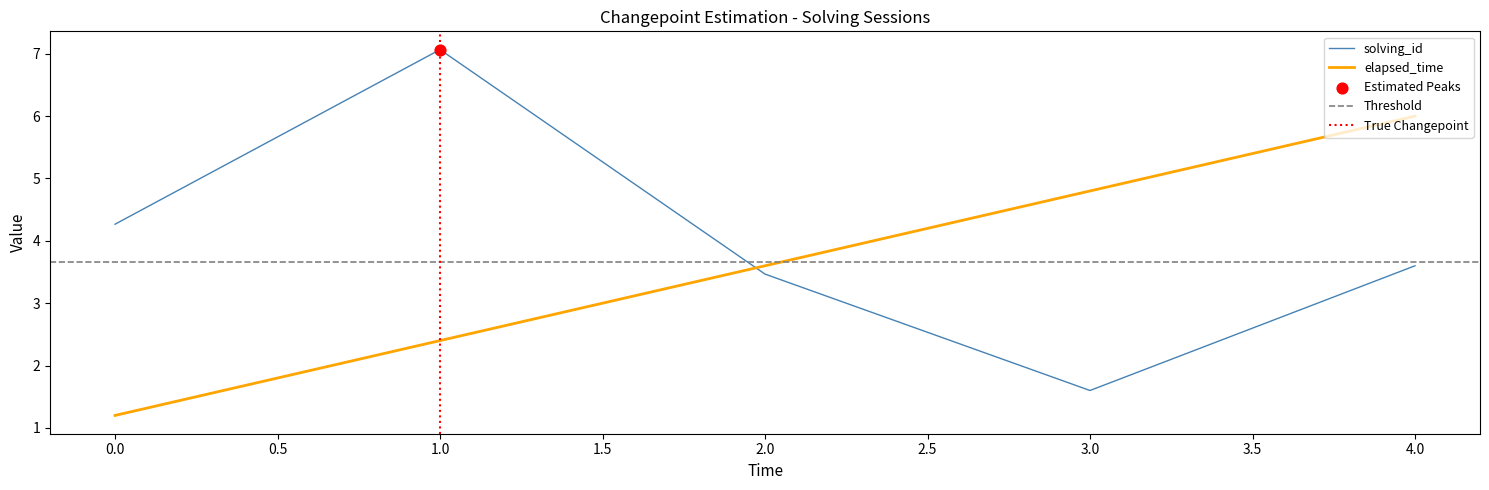

What are all the series names shown in the legend?

solving_id, elapsed_time